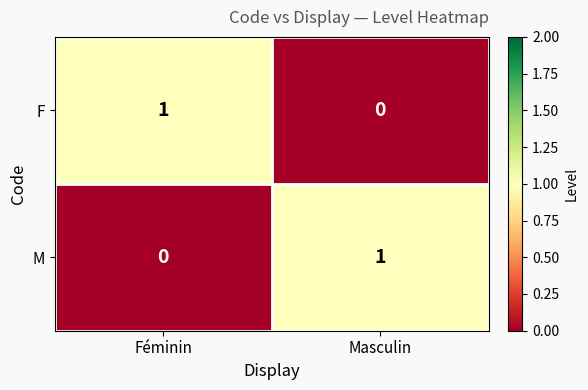

At which label does M reach its minimum?

Féminin